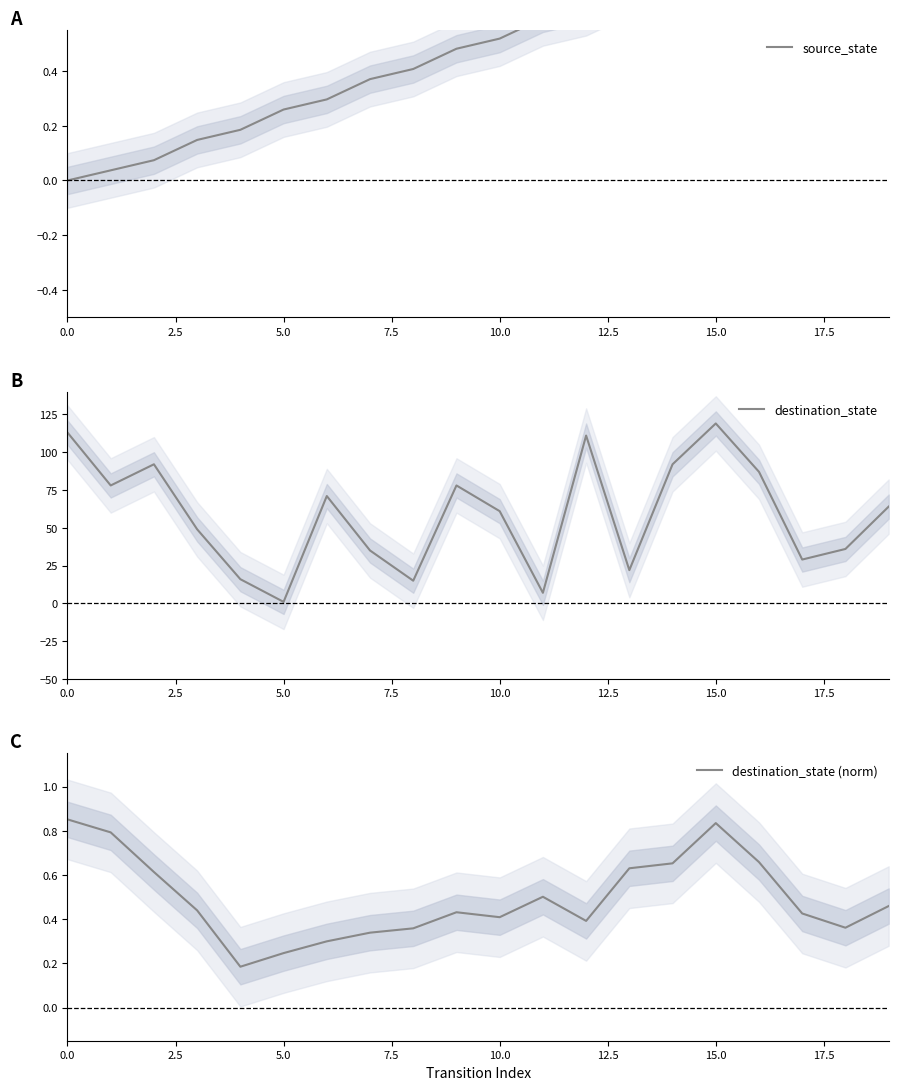

What are all the series names shown in the legend?

source_state, destination_state, destination_state (norm)